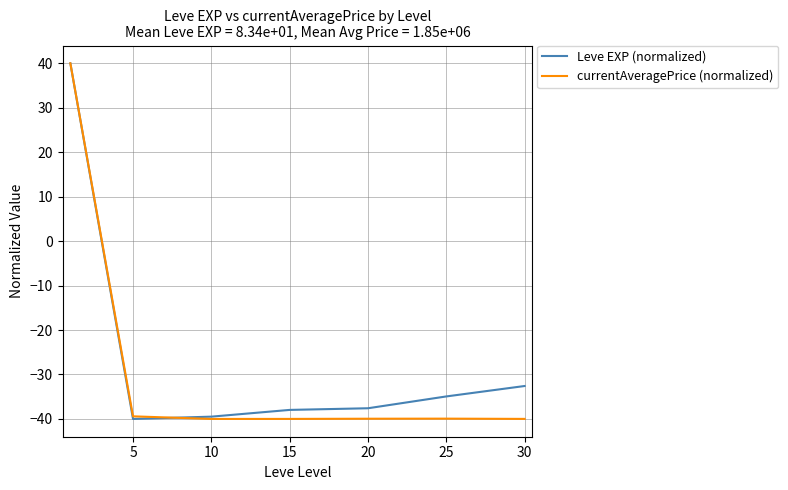

List the series in order of their overall mean, lowest first.

currentAveragePrice (normalized), Leve EXP (normalized)